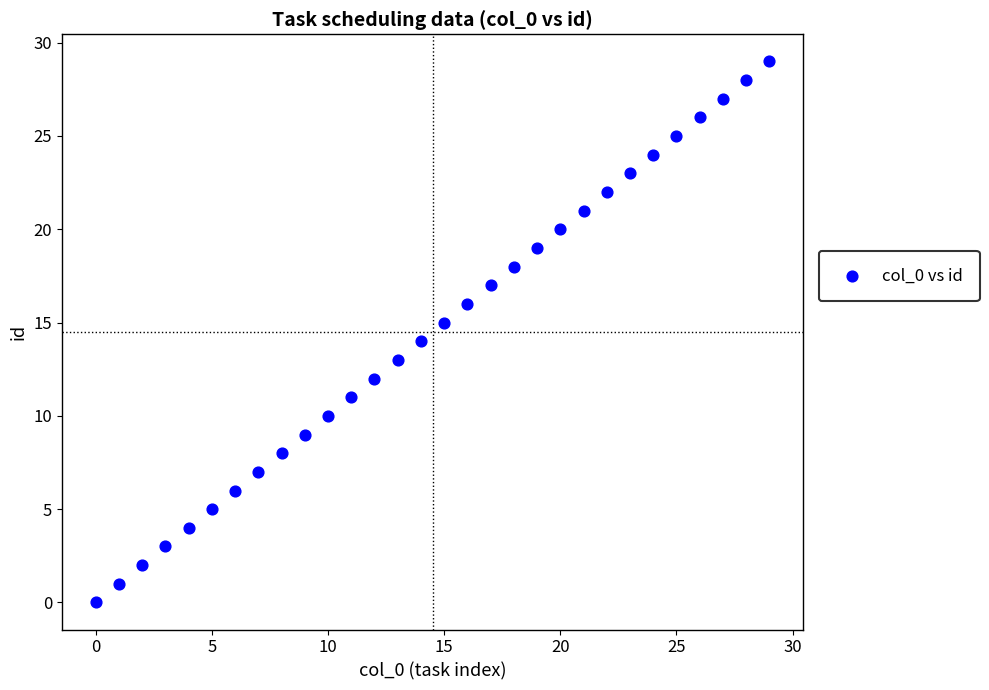

What is the range of Y values (max minus min)?

29